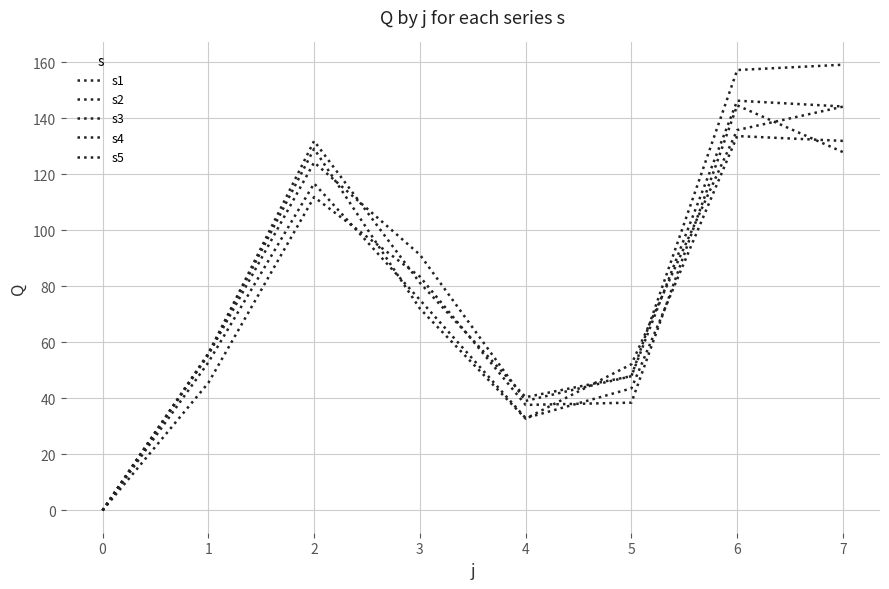

At how many categories does at least one series exceed 28?

7